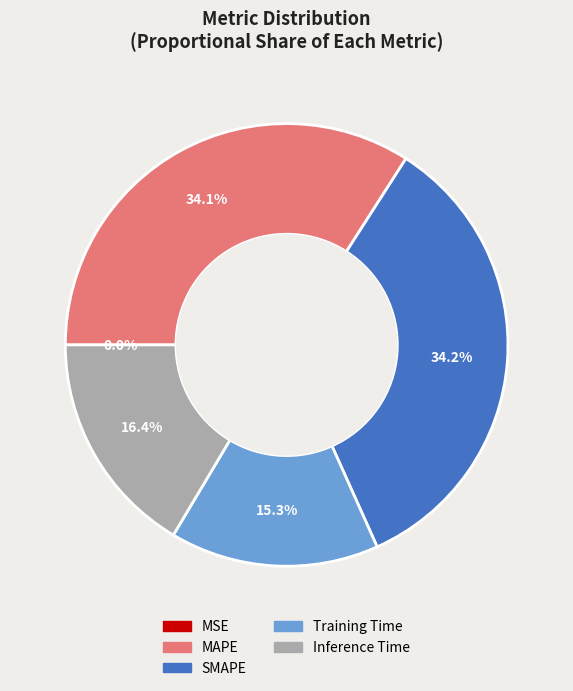

To the nearest percent, what is the difference between the largest and smallest slice percentages?

34%